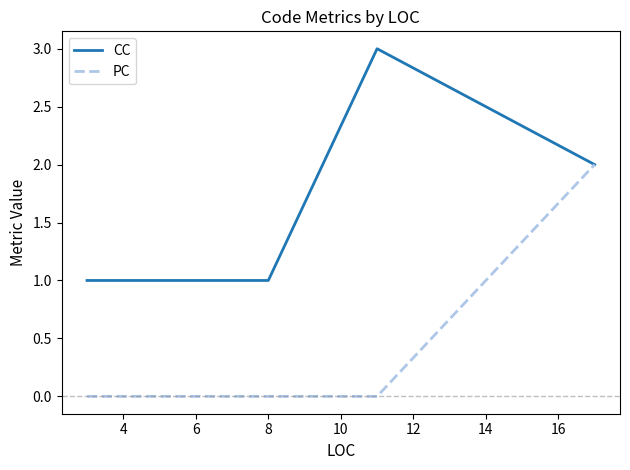

Count the number of data series in this chart.

2